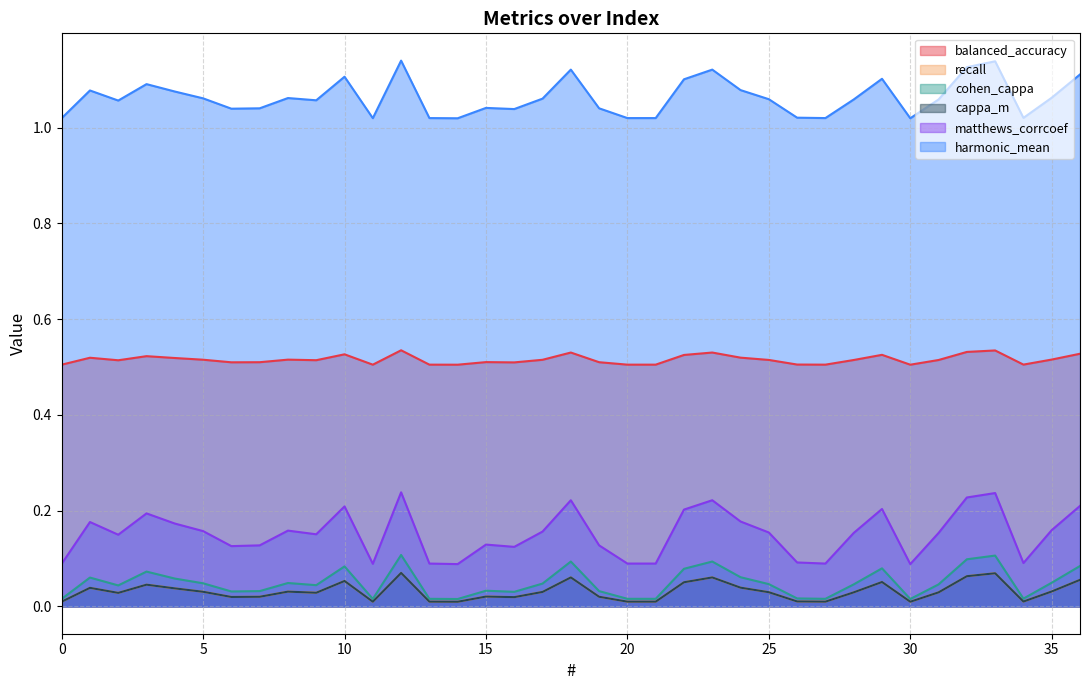

True or false: recall and balanced_accuracy cross at least once.

False